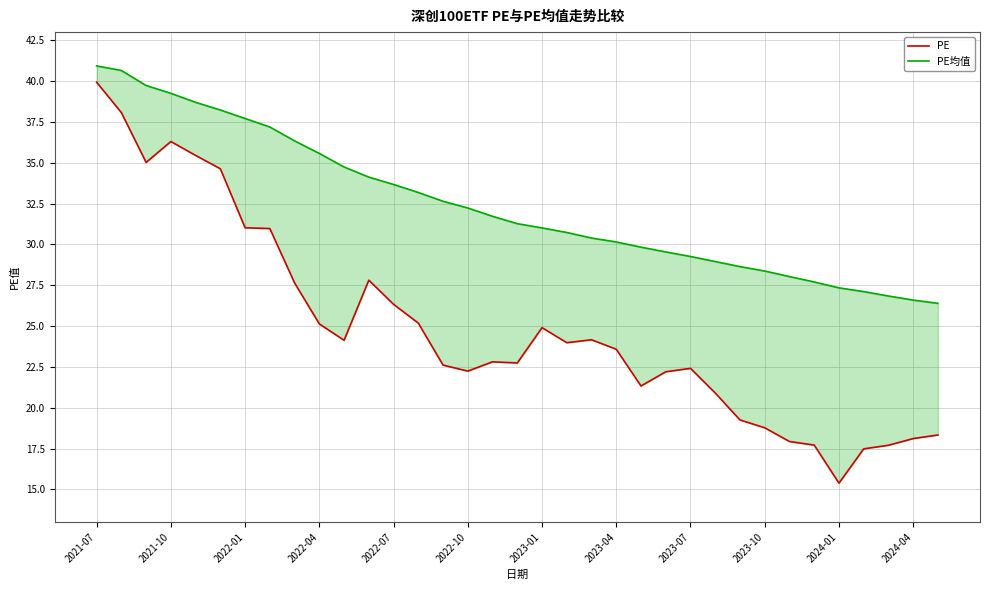

Where does the PE series first go above 23?

2021-07